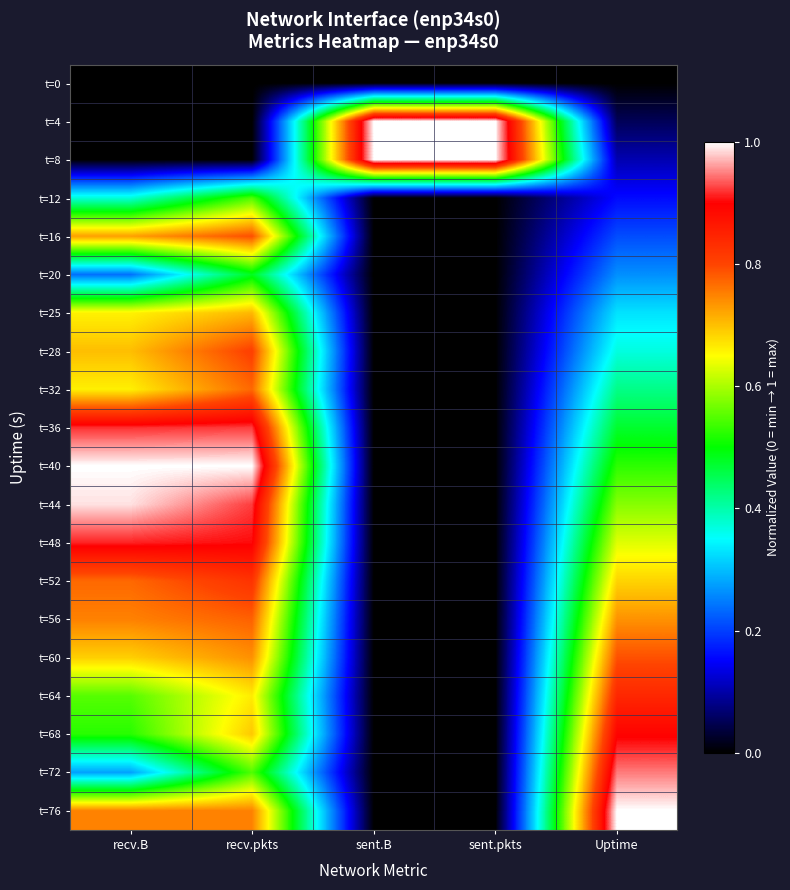

How many categories are shown in the chart?

5